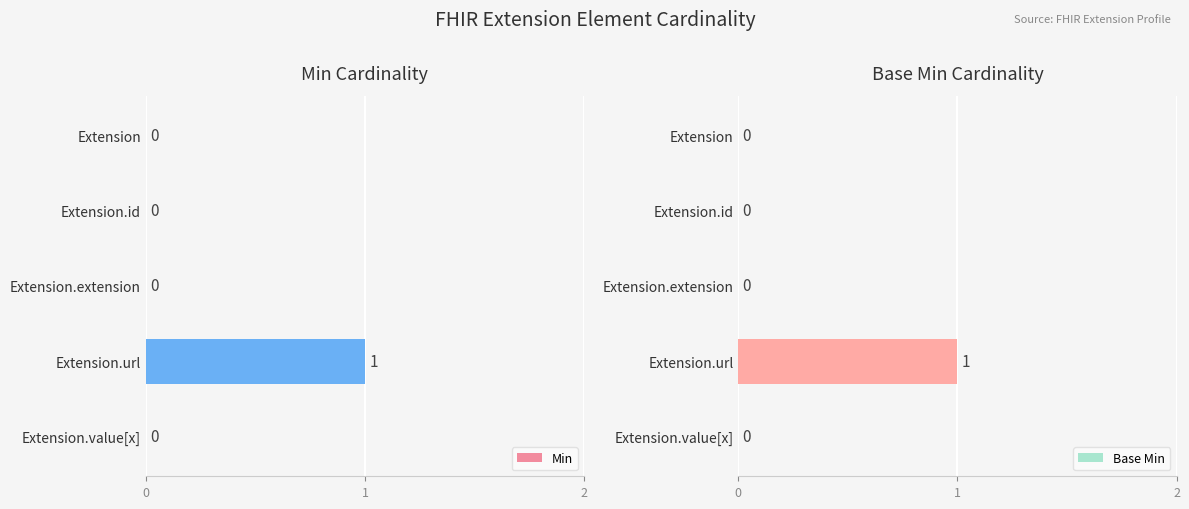

The value of Base Min at Extension is 0. True or false?

True